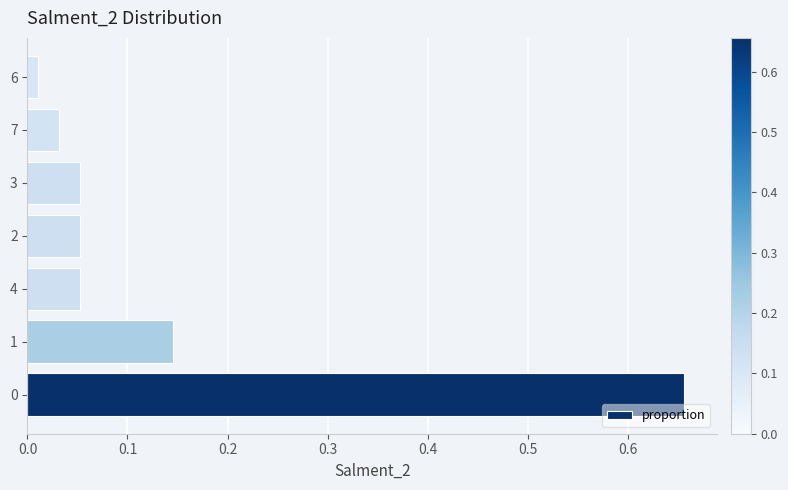

How many bars are there in total?

7